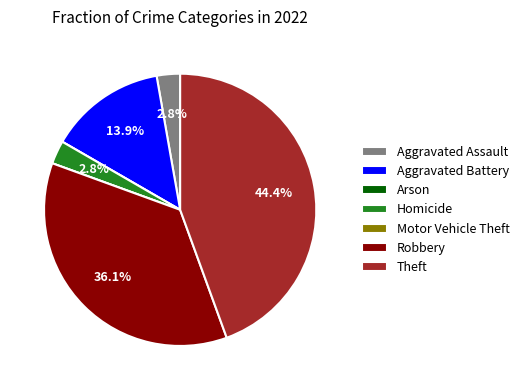

Between Robbery and Aggravated Assault, which is larger?

Robbery